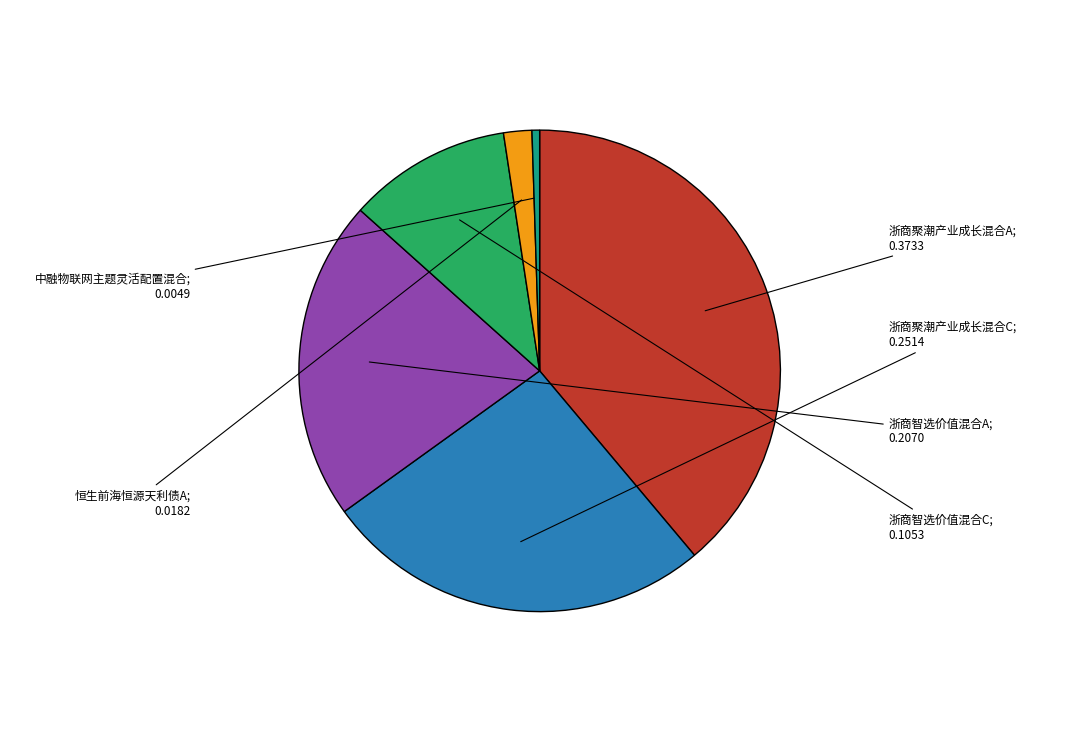

Is there a majority slice in this chart?

No